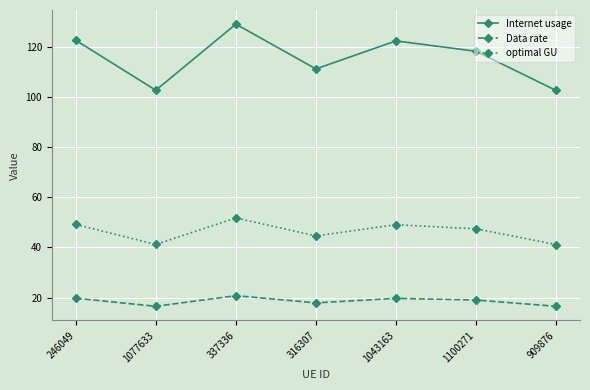

Which series has the largest total across all categories?

Internet usage